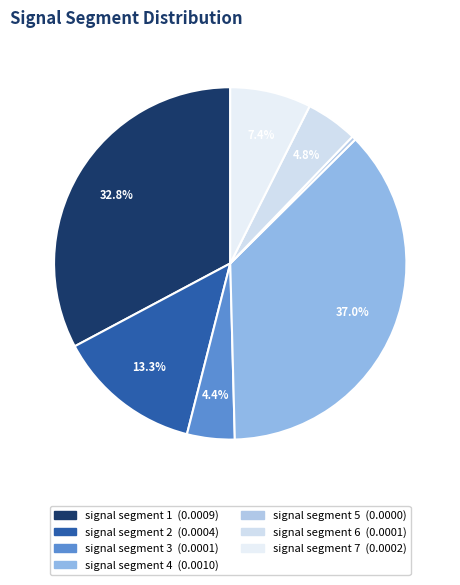

To the nearest percent, what is the difference between the signal segment 5 and signal segment 1 slice percentages?

32%